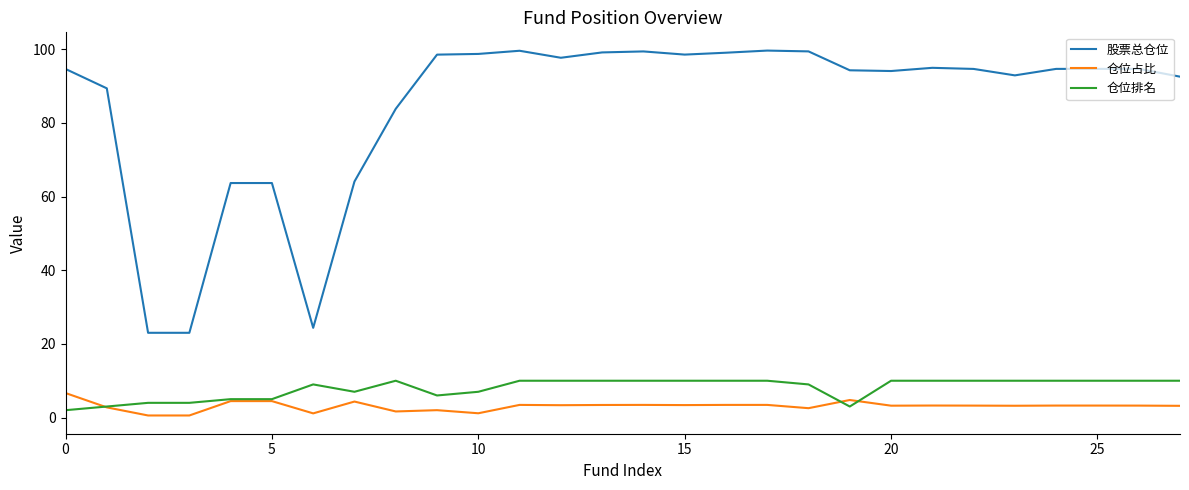

True or false: 股票总仓位 and 仓位排名 intersect in this chart.

False